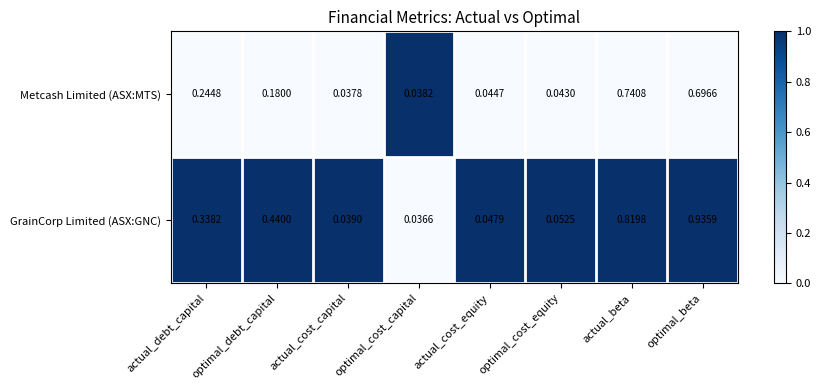

Between actual_debt_capital and actual_cost_capital, which series saw the biggest shift?

GrainCorp Limited (ASX:GNC)